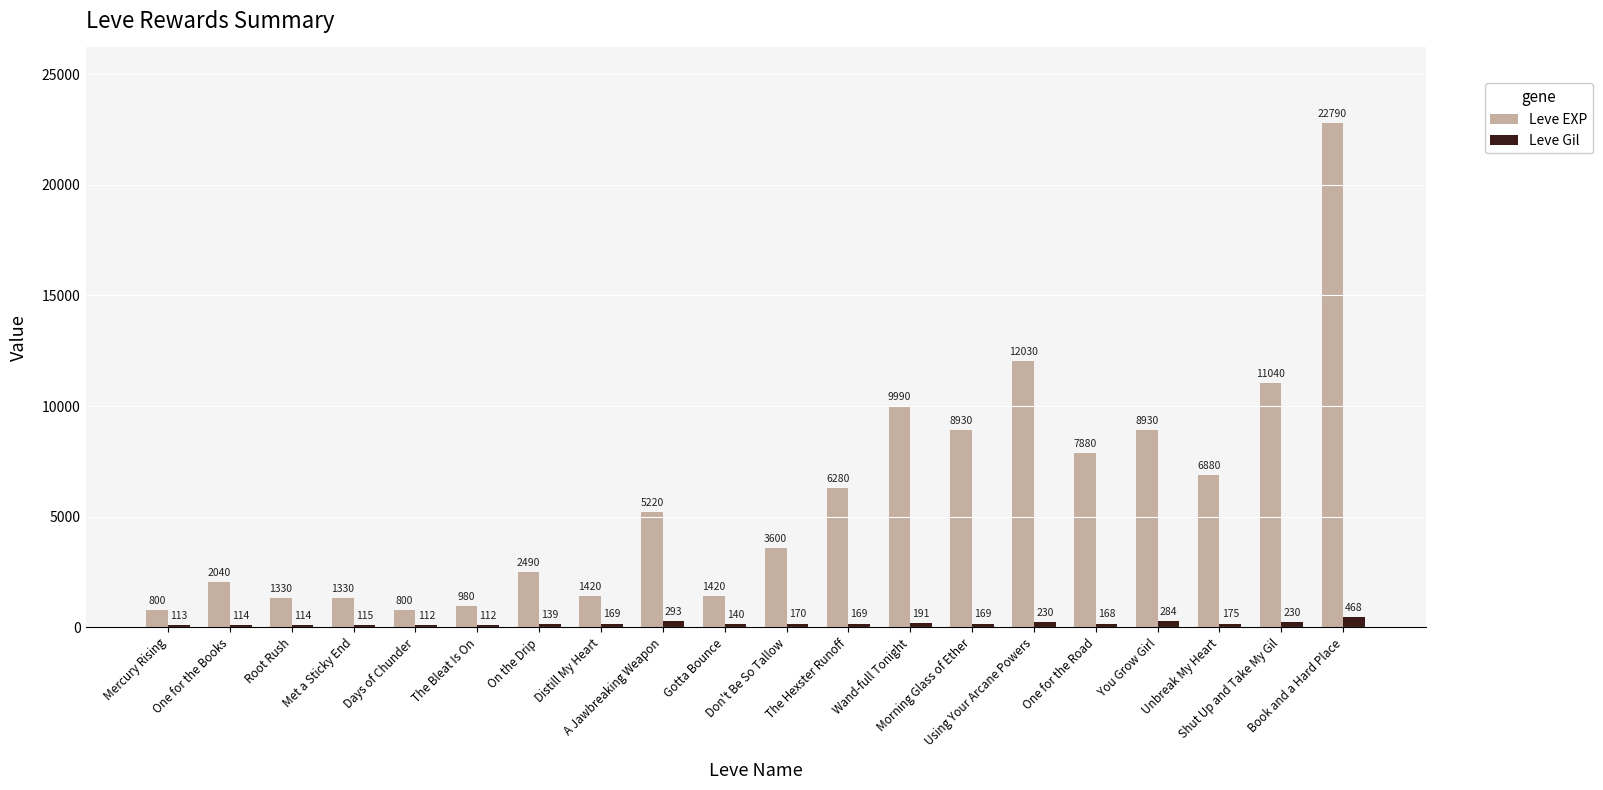

What position from the left is Don't Be So Tallow?

11